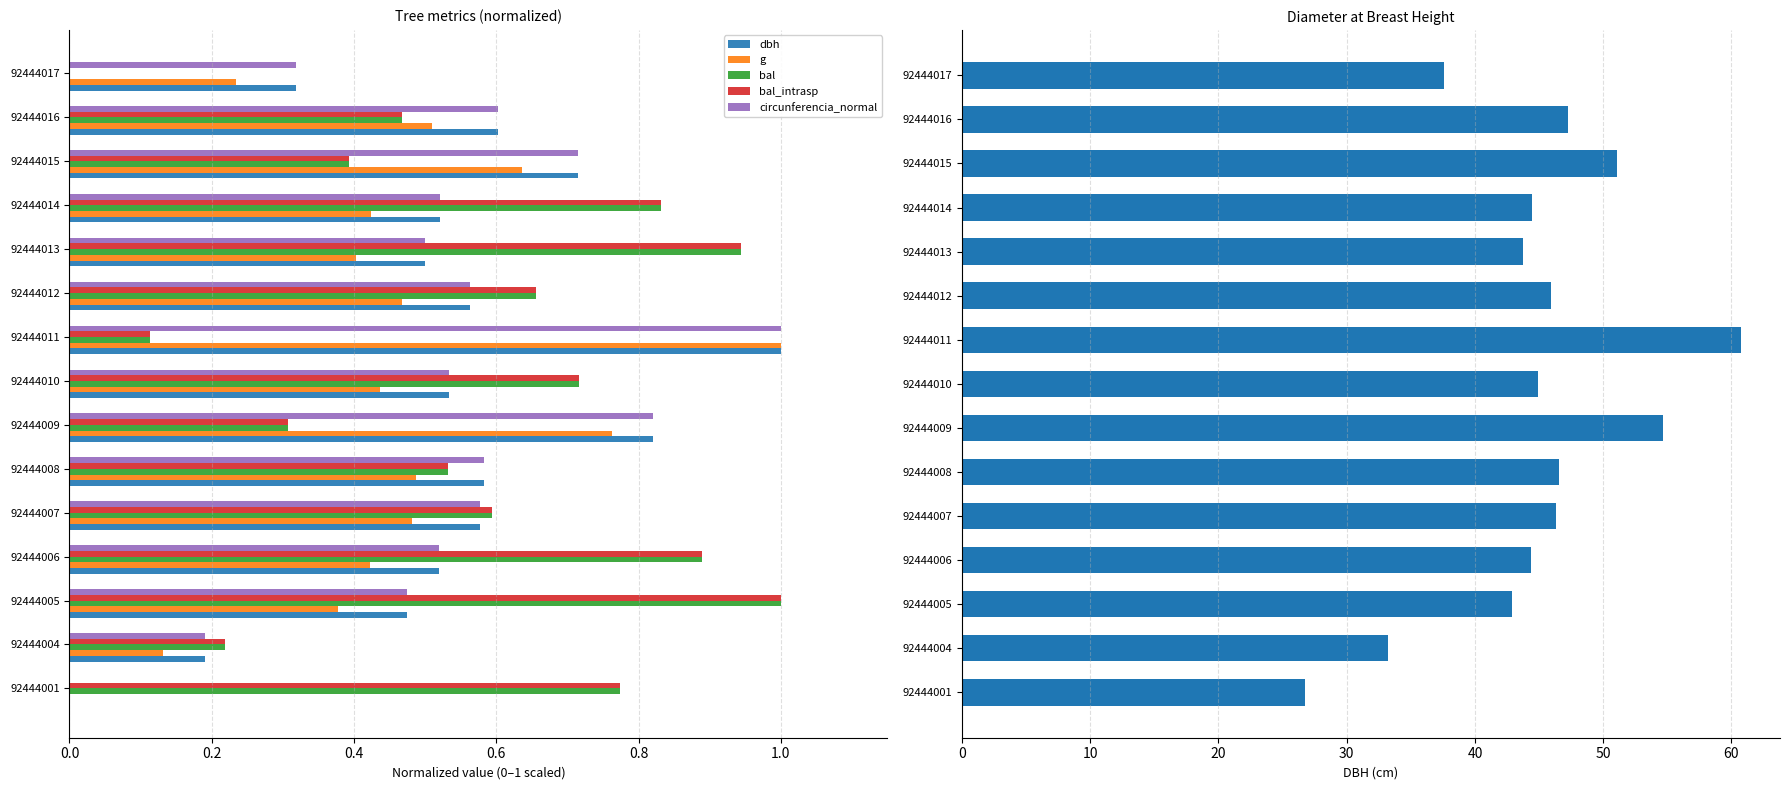

Are the bars grouped side by side (vs. stacked)?

Yes